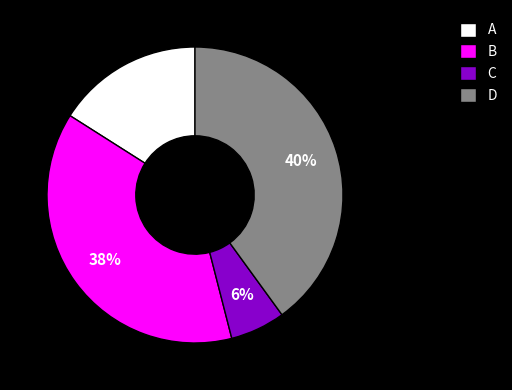

To the nearest percent, what is the difference between the C and A slice percentages?

10%